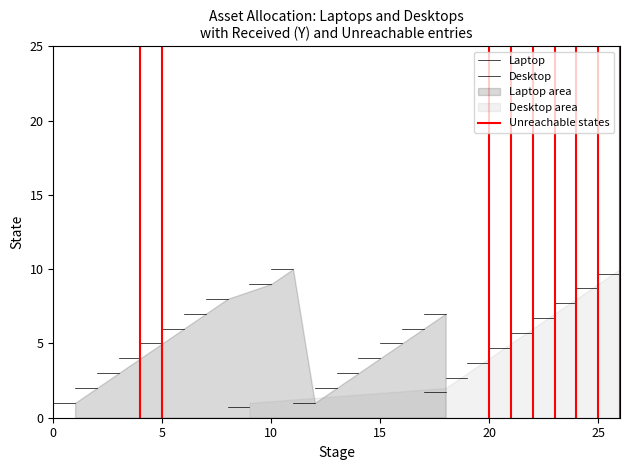

What is the spread (max minus min) of values at 5?

0.3